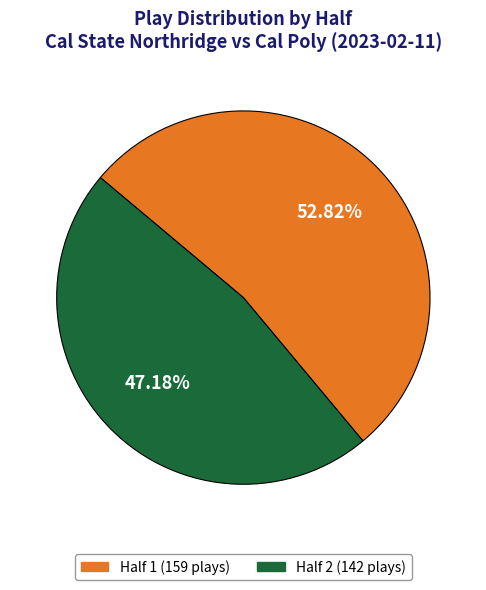

Which slice represents more than half of the pie?

Half 1